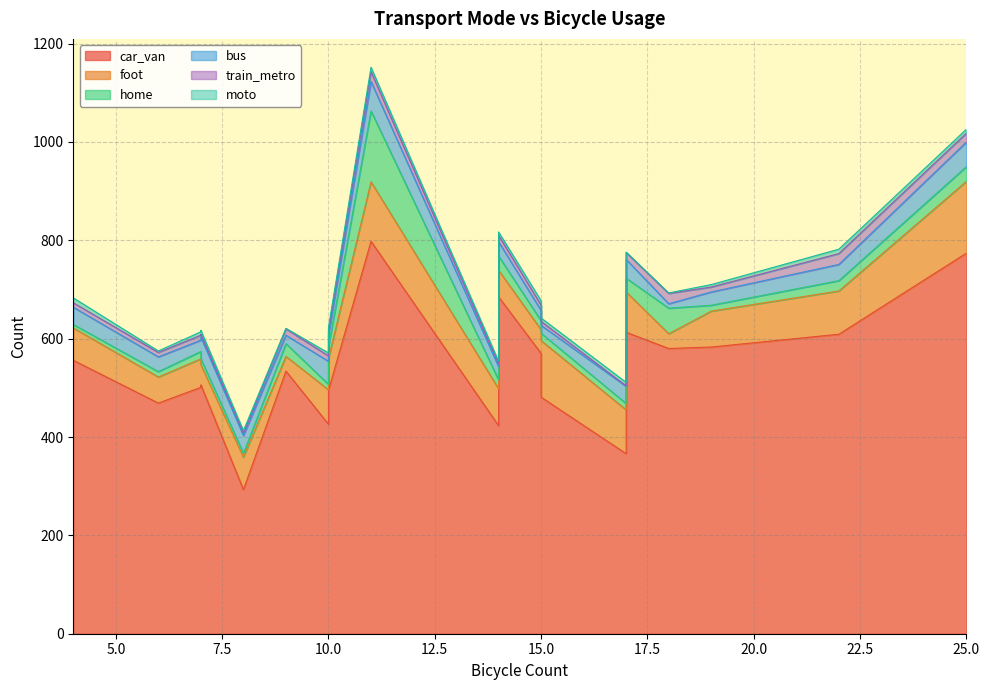

How many interior local peaks does the foot series have?

6